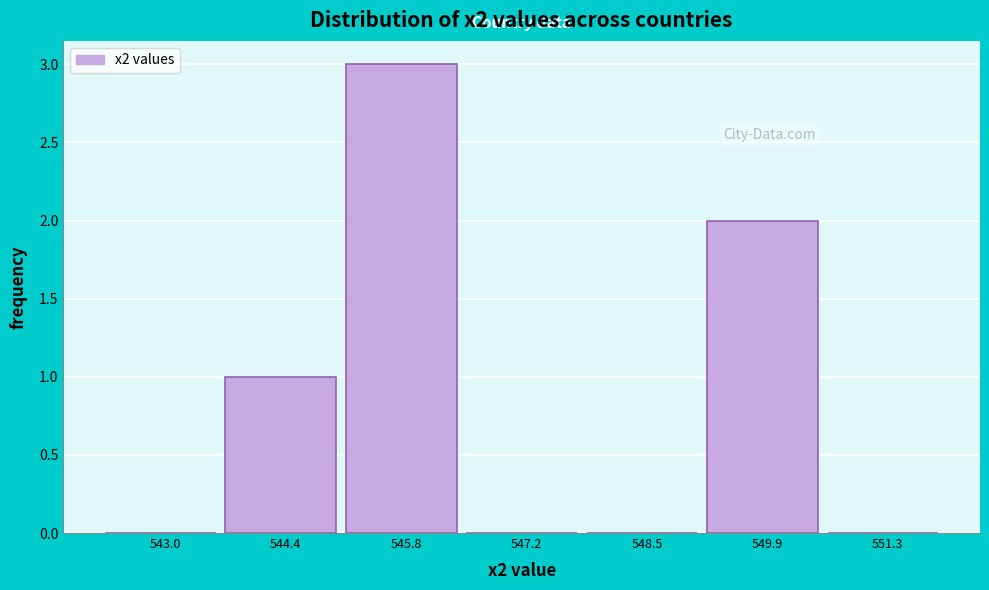

Reading left to right, transcribe this chart: for each bar, give the range it covers on the x-axis and its height. Neither the bar edges nor the heights are printed on the chart, so give them approximately, as read against the axes.

542.4 to 543.8: 0
543.8 to 545.0: 1
545.0 to 546.4: 3
546.4 to 547.8: 0
547.8 to 549.2: 0
549.2 to 550.6: 2
550.6 to 552.0: 0